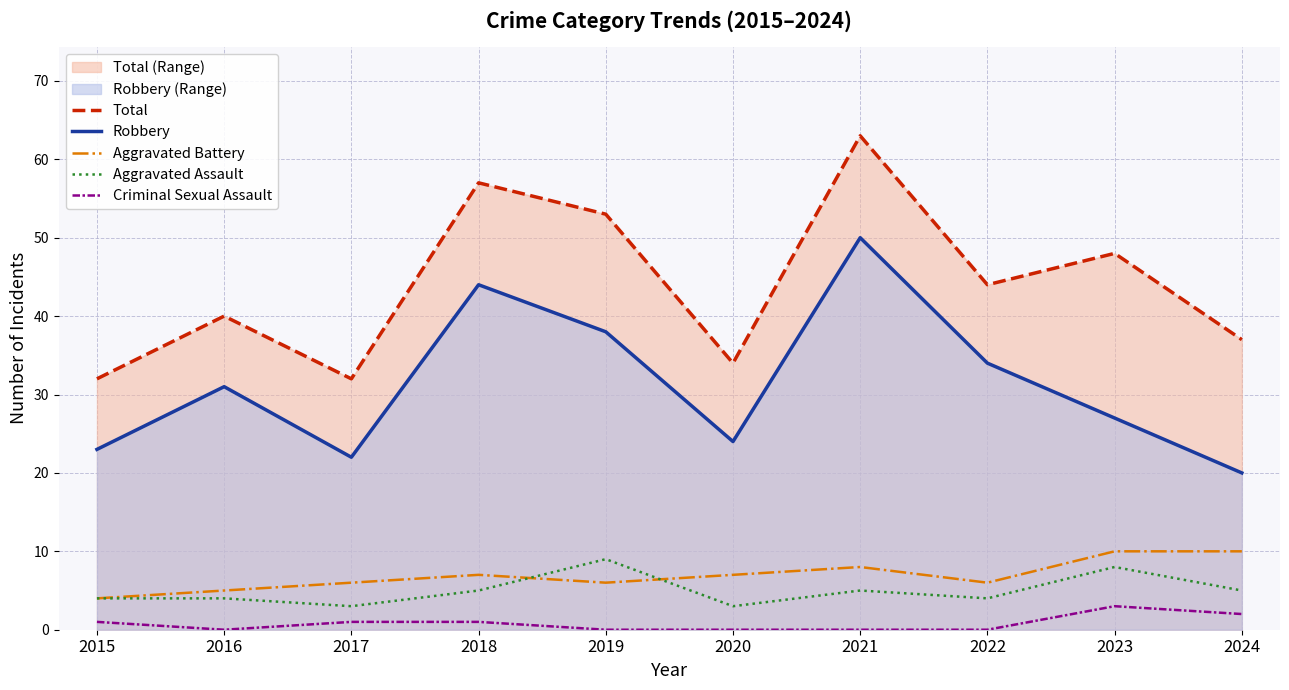

What are all the series names shown in the legend?

Total, Robbery, Aggravated Battery, Aggravated Assault, Criminal Sexual Assault